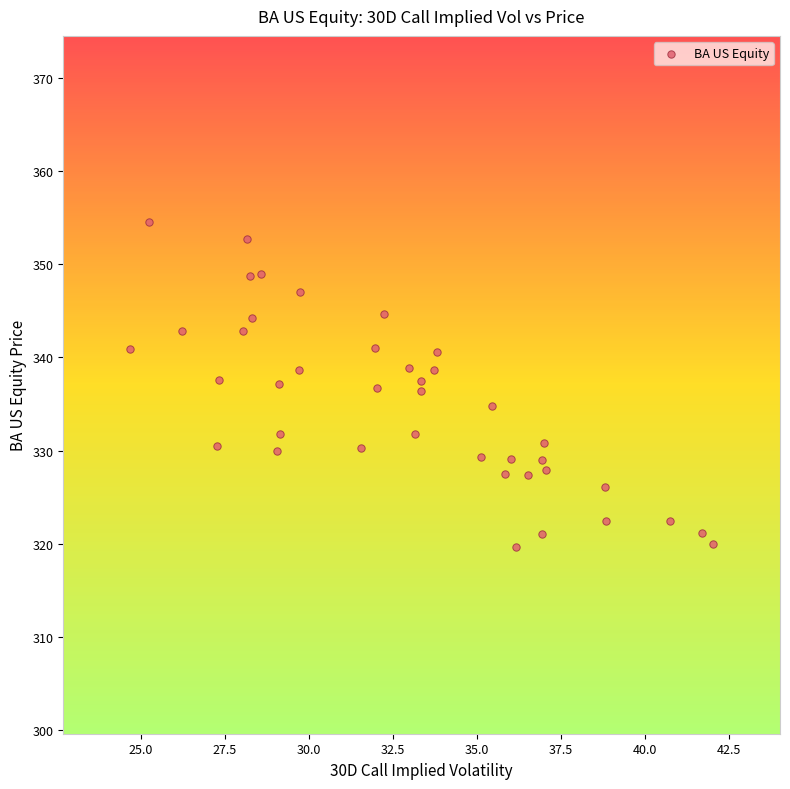

What is the range of X values (max minus min)?

17.3